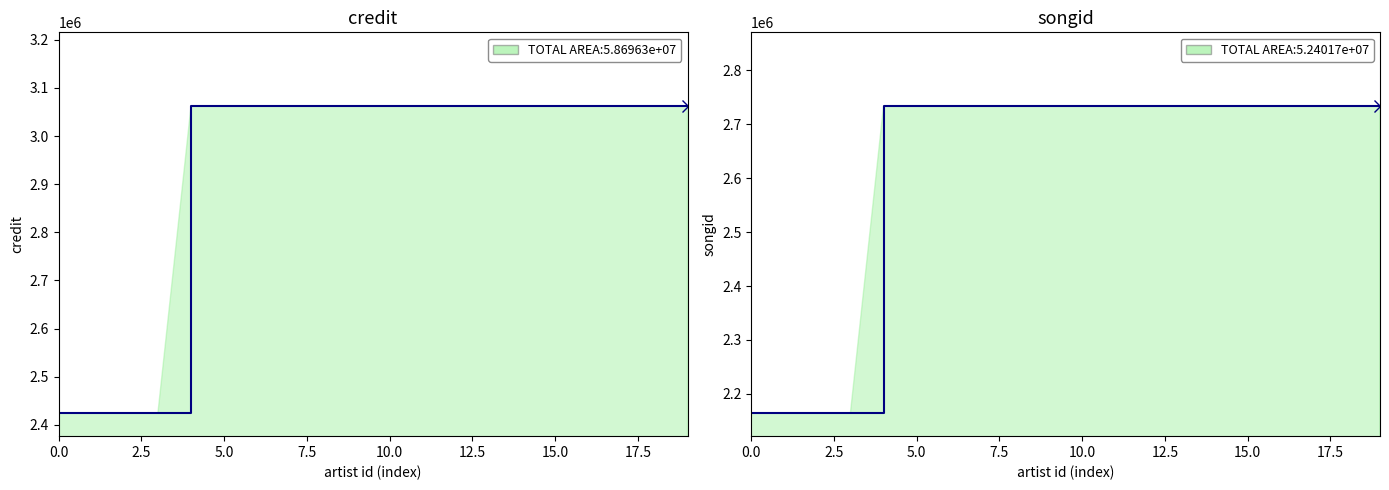

How many lines are shown in the chart?

2